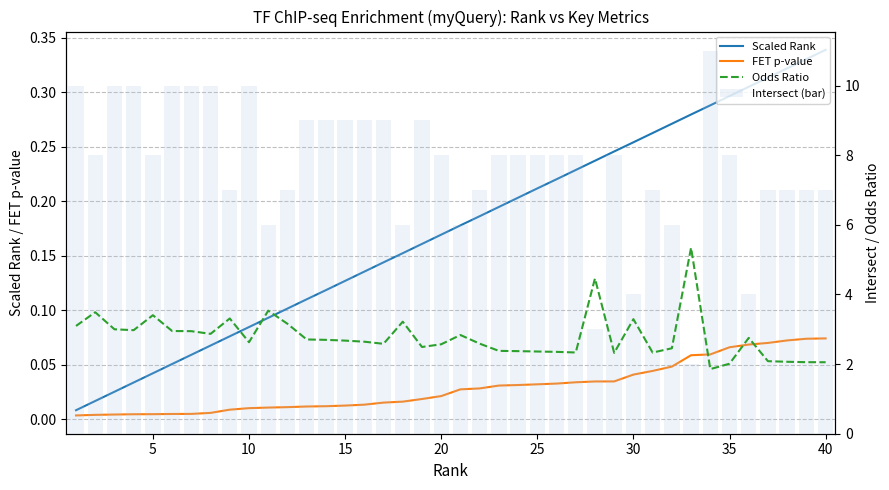

Which series has the largest range (max minus min)?

Intersect (bar)